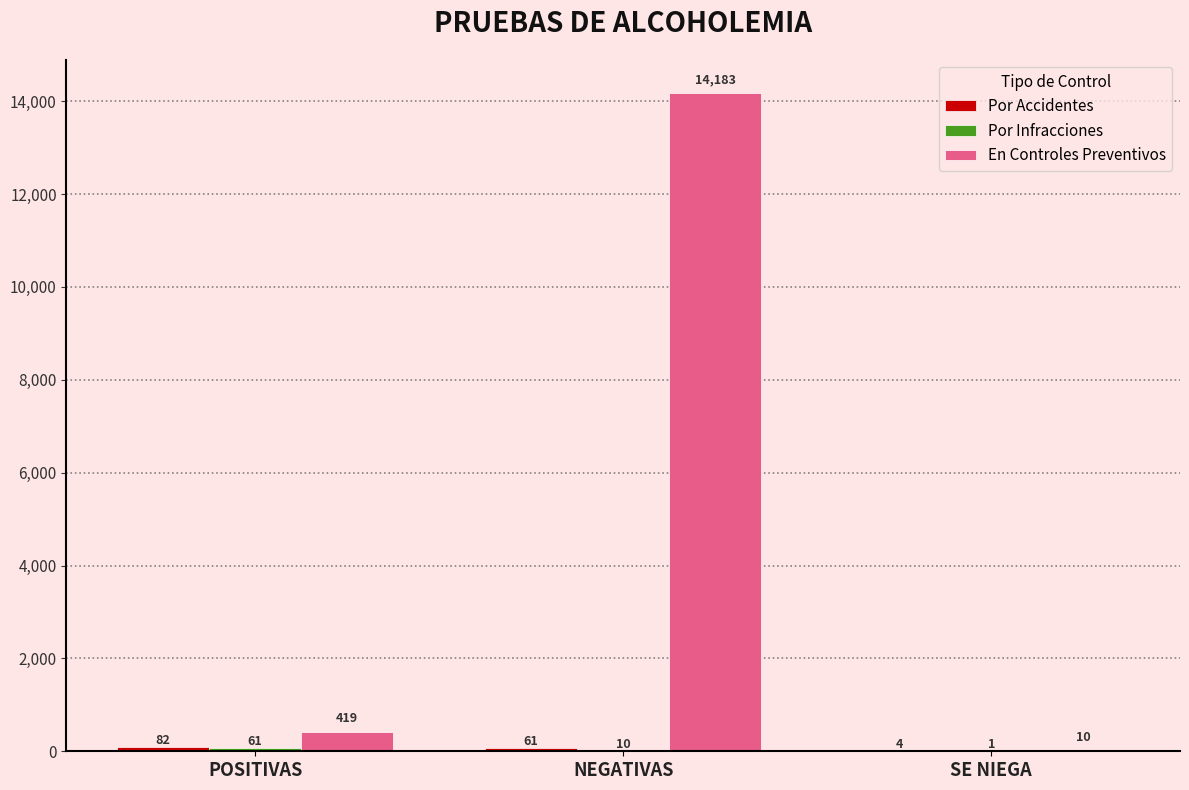

What is the difference between the En Controles Preventivos values at POSITIVAS and SE NIEGA?

409